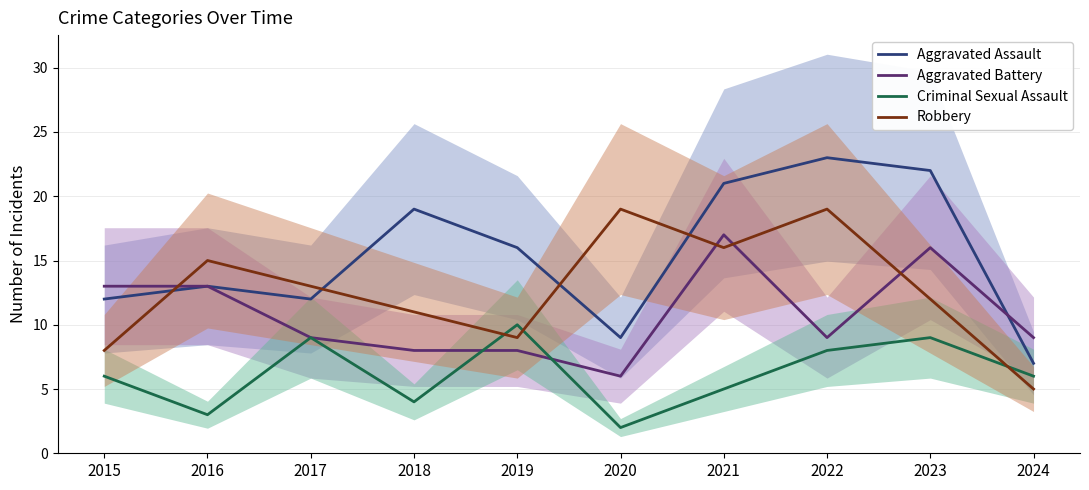

What is the difference between the maximum and second lowest values in the Aggravated Assault series?

14